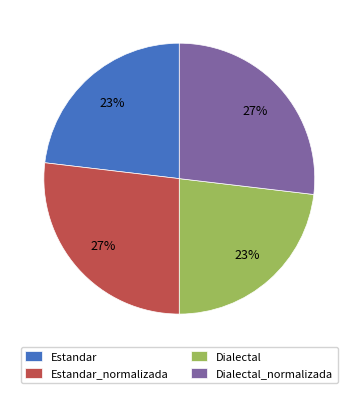

The Estandar slice represents 23% of the pie. True or false?

True